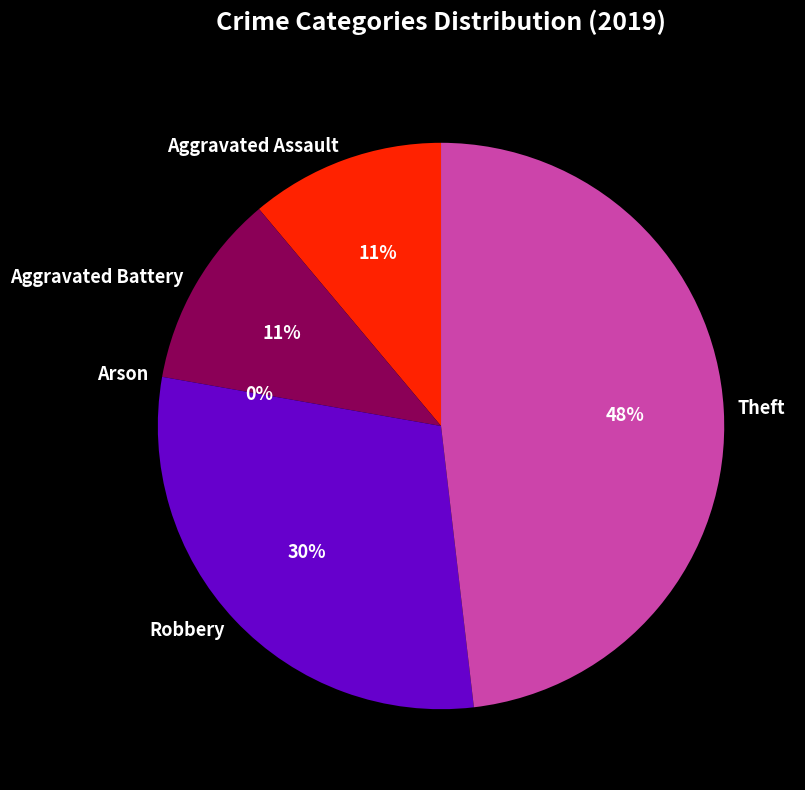

To the nearest percent, what is the difference between the Aggravated Battery and Arson slice percentages?

11%